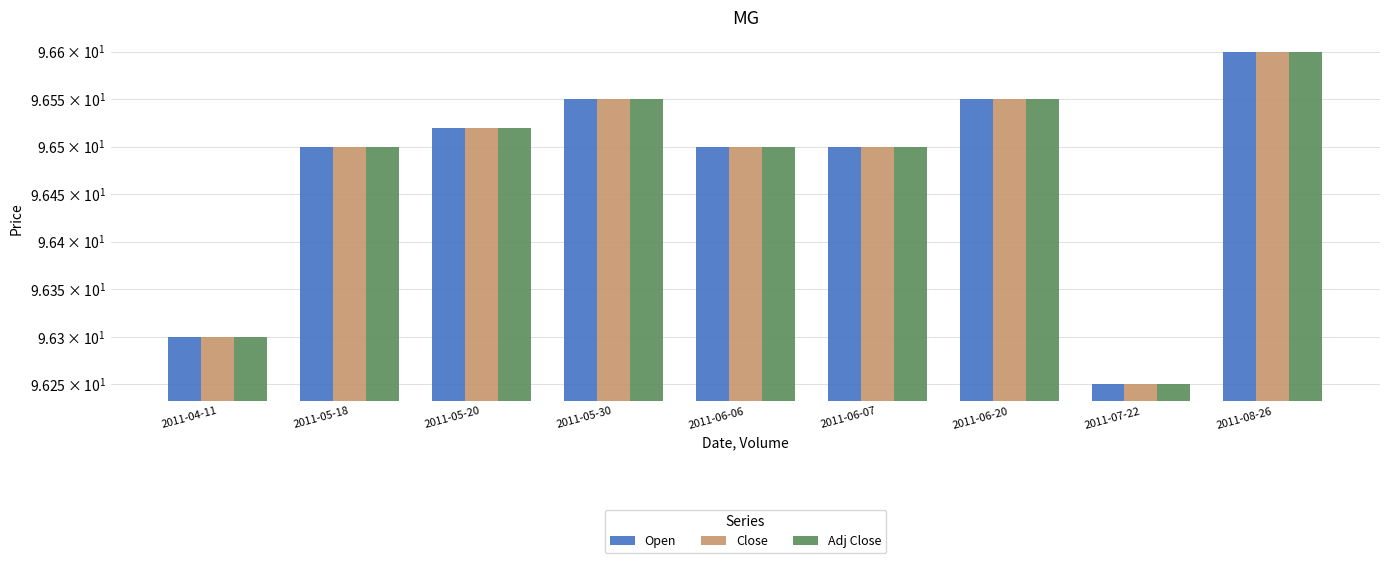

Is the value of Adj Close at 2011-07-22 greater than the value of Open at 2011-06-07?

No